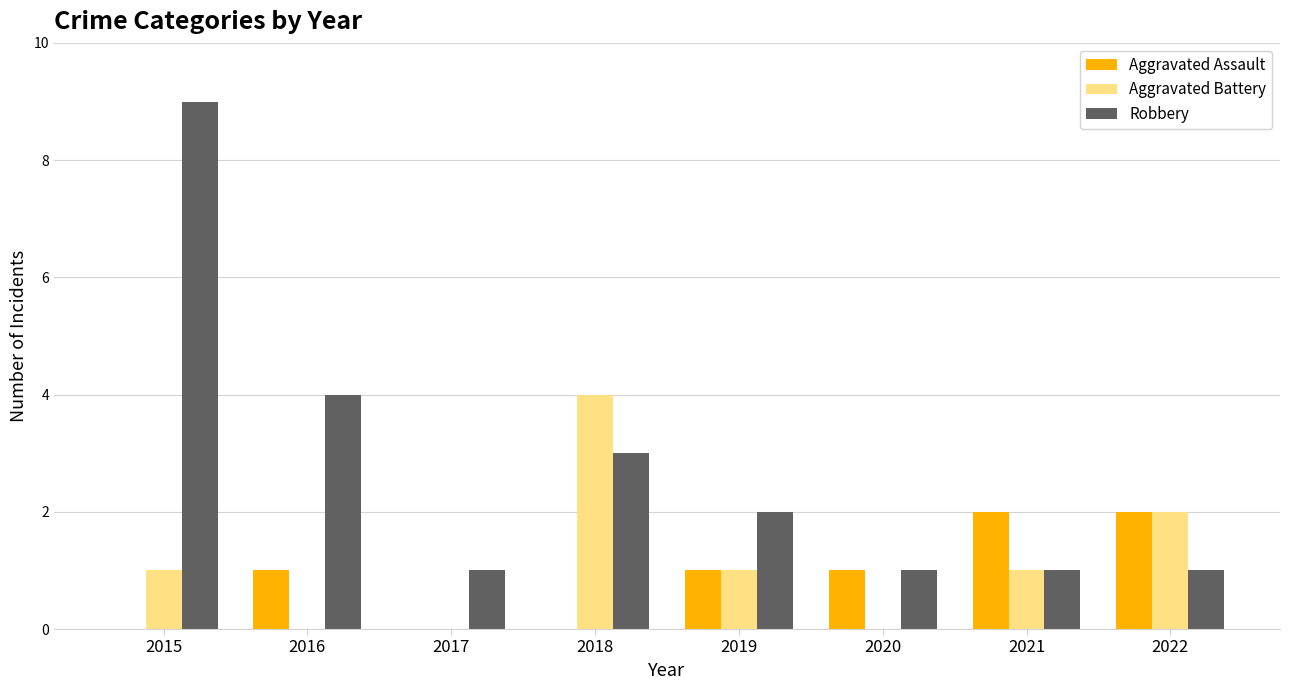

At which label does Robbery reach its peak?

2015